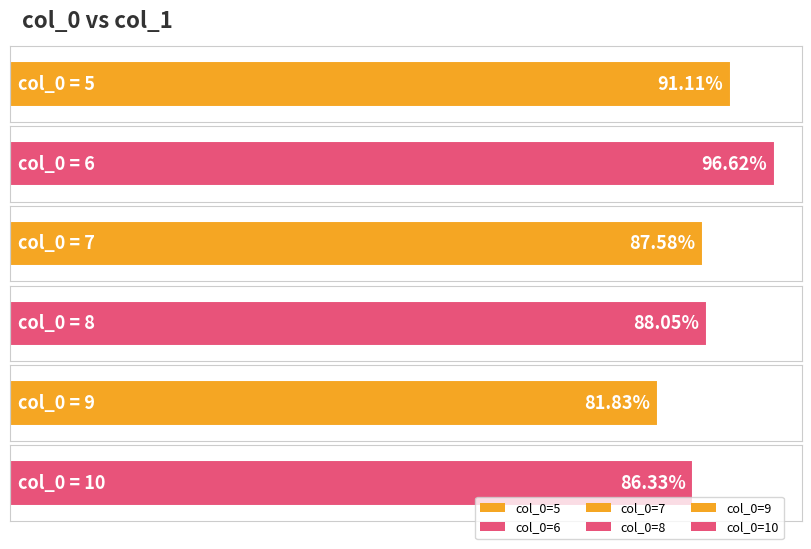

What is the minimum value shown in the chart?

81.8